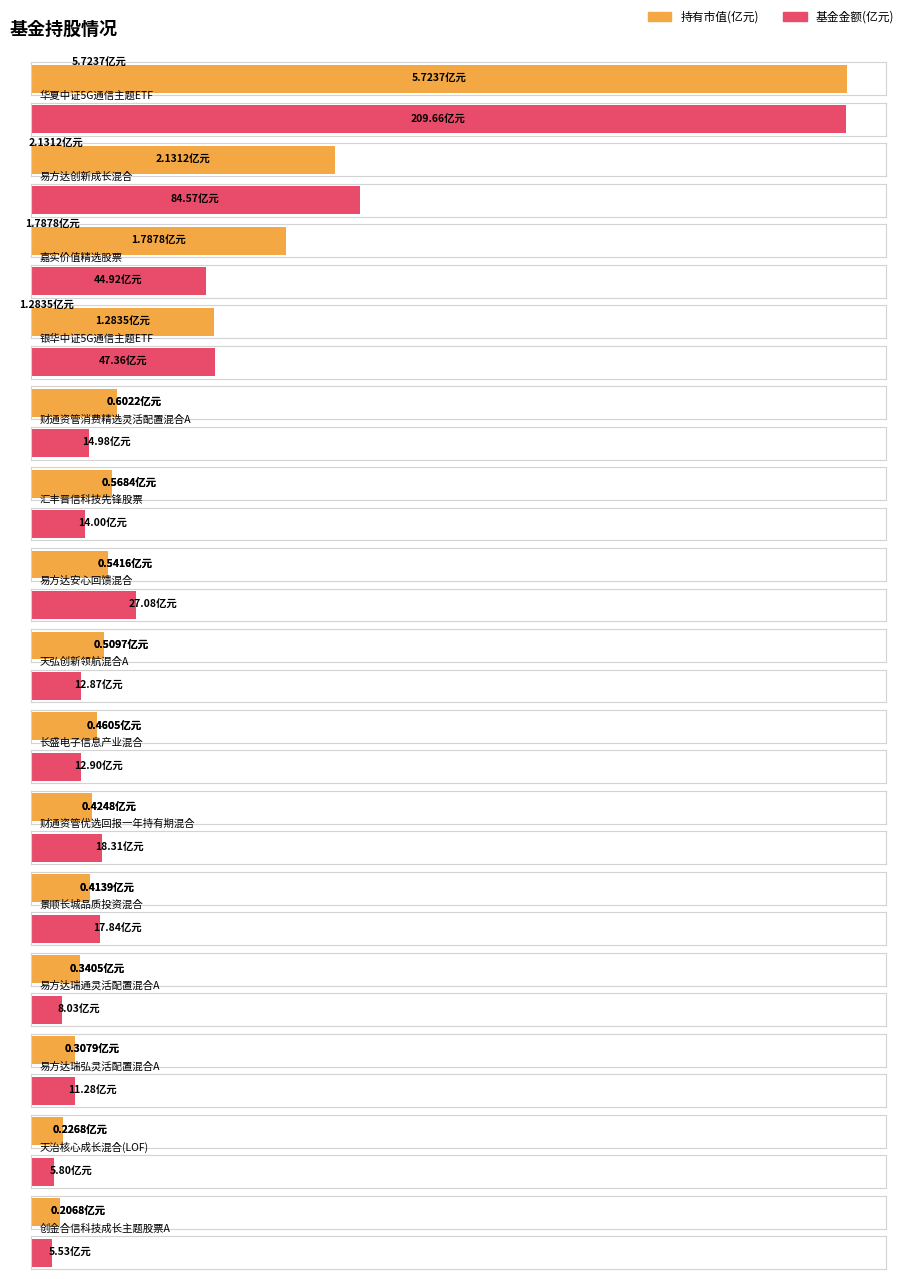

What is the total value across all series at 华夏中证5G通信主题ETF?

215.4